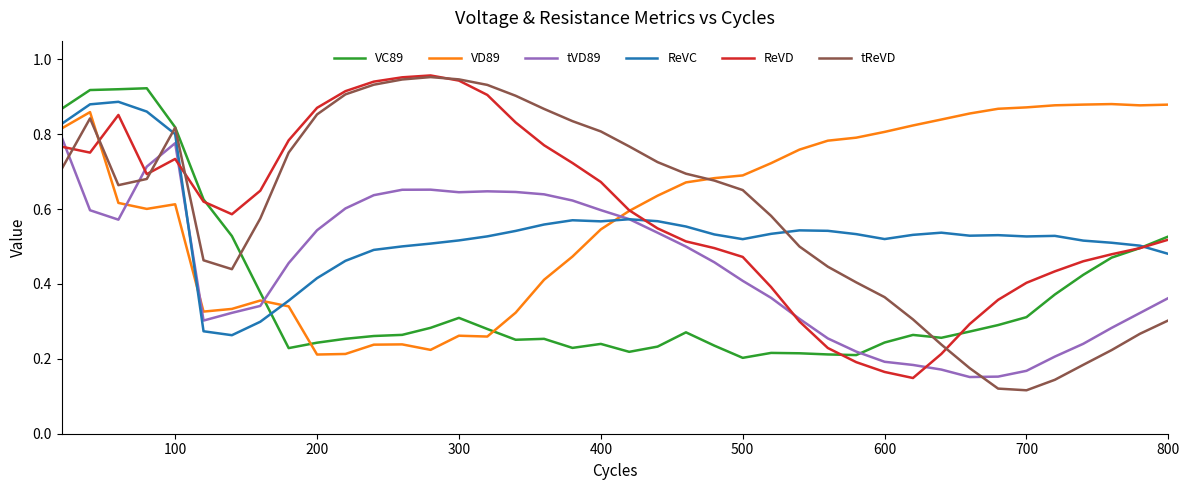

Does the chart display data point markers on the line(s)?

No